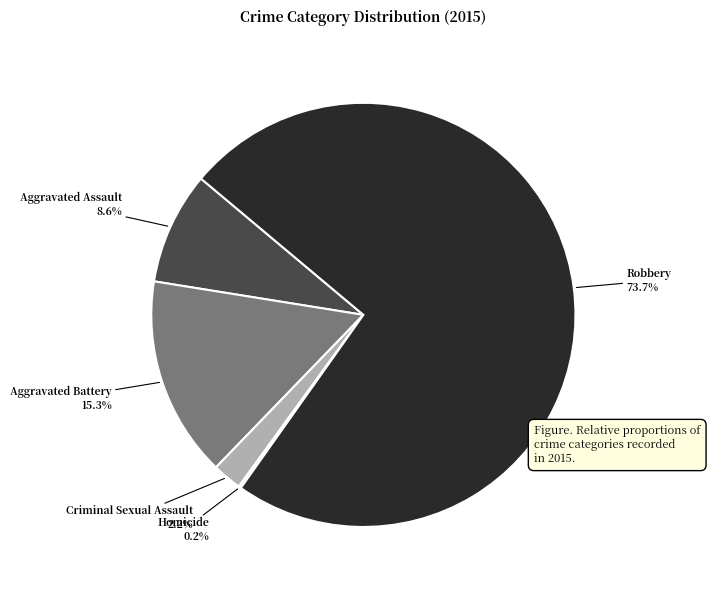

What percentage do Robbery and Aggravated Assault together represent?

82.3%